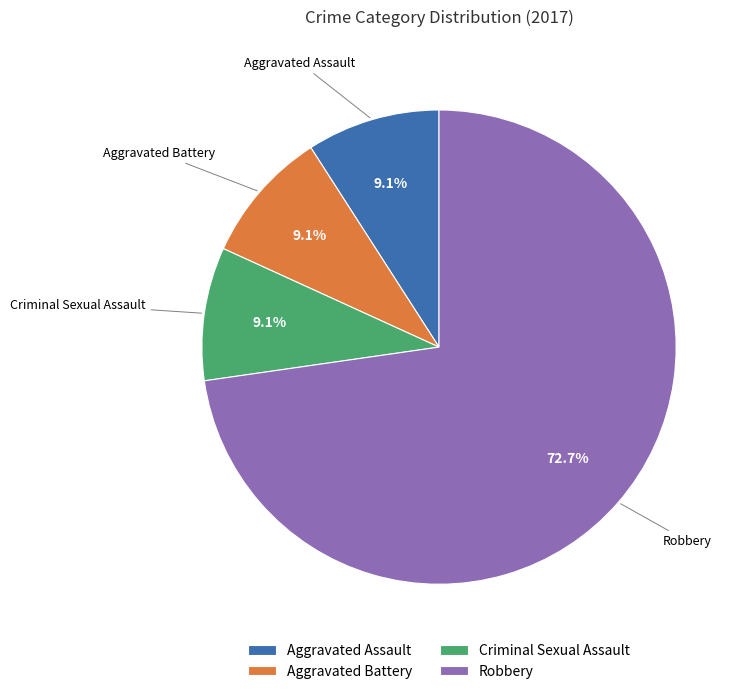

To the nearest percent, what is the average slice percentage?

25%